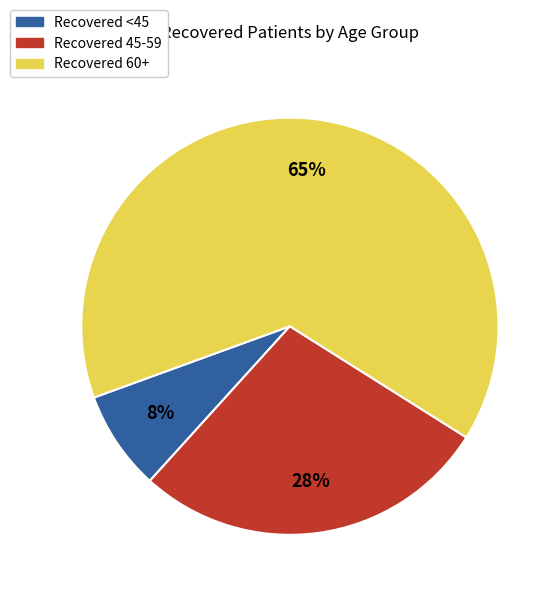

To the nearest percent, what is the average slice percentage?

33%